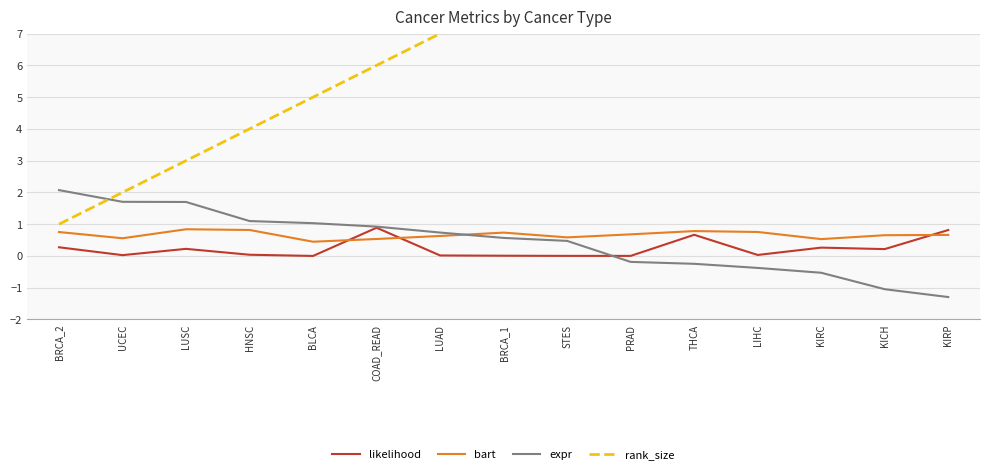

Reading left to right, transcribe all the data shown in this chart.

likelihood: 0.3	0.0	0.2	0.0	0.0	0.9	0.0	0.0	0.0	0.0	0.7	0.0	0.3	0.2	0.8
bart: 0.8	0.6	0.8	0.8	0.4	0.5	0.6	0.7	0.6	0.7	0.8	0.8	0.5	0.7	0.7
expr: 2.1	1.7	1.7	1.1	1.0	0.9	0.7	0.6	0.5	-0.2	-0.2	-0.4	-0.5	-1.0	-1.3
rank_size: 1.0	2.0	3.0	4.0	5.0	6.0	7.0	8.0	9.0	10.0	11.0	12.0	13.0	14.0	15.0